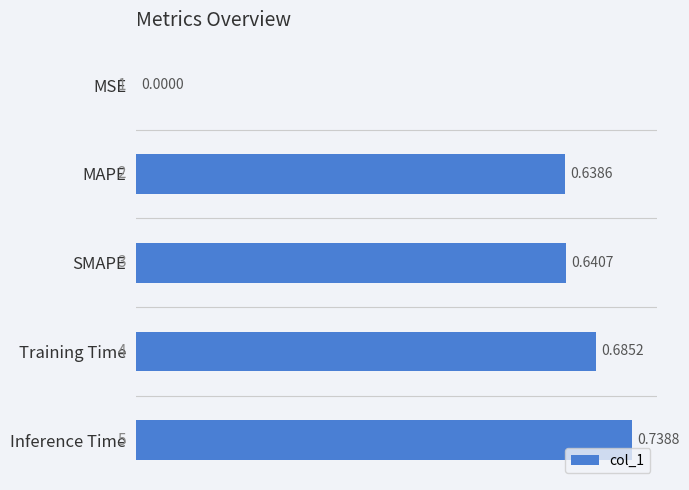

At which label is the value closest to 0?

MSE